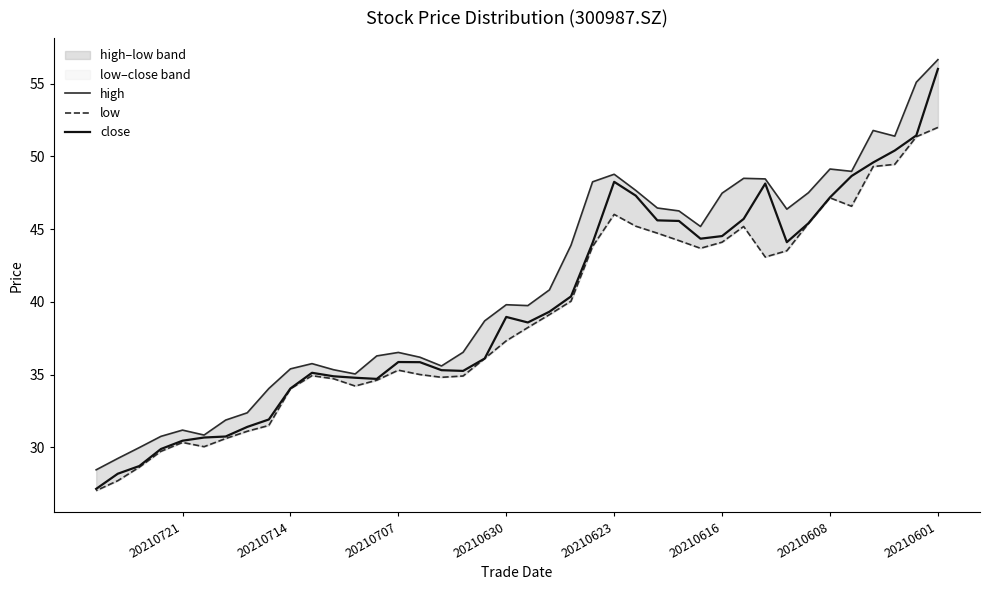

Reading left to right, what are all the values shown in this chart?

high: 56.6	55.1	51.4	51.8	49.0	49.1	47.5	46.4	48.5	48.5	47.5	45.2	46.2	46.5	47.7	48.8	48.2	43.9	40.8	39.7	39.8	38.7	36.5	35.6	36.2	36.5	36.3	35.0	35.3	35.8	35.4	34.0	32.4	31.9	30.8	31.2	30.8	30.0	29.2	28.4
low: 52.0	51.4	49.5	49.3	46.6	47.1	45.4	43.5	43.1	45.2	44.1	43.7	44.2	44.7	45.2	46.0	43.8	40.0	39.1	38.2	37.3	36.1	34.9	34.8	35.0	35.3	34.6	34.2	34.7	34.9	34.0	31.5	31.1	30.6	30.0	30.3	29.7	28.6	27.7	27.0
close: 56.0	51.4	50.4	49.6	48.6	47.2	45.4	44.1	48.1	45.7	44.5	44.3	45.6	45.6	47.3	48.2	44.0	40.4	39.3	38.6	39.0	36.1	35.2	35.3	35.9	35.9	34.7	34.8	34.9	35.1	34.0	31.9	31.4	30.7	30.7	30.4	29.9	28.7	28.2	27.1